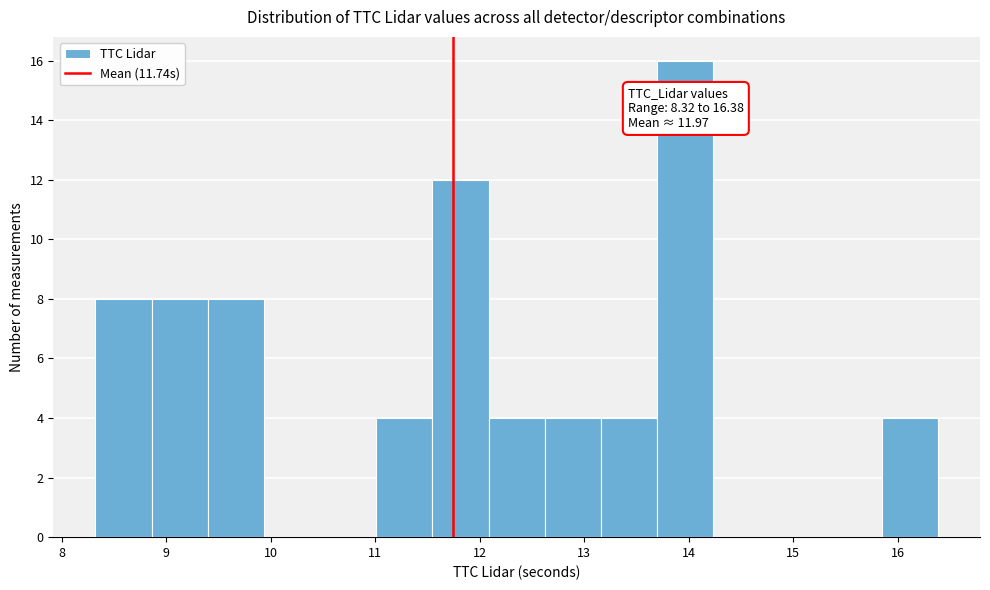

Which range on the x-axis has the tallest bar?

13.7 to 14.2